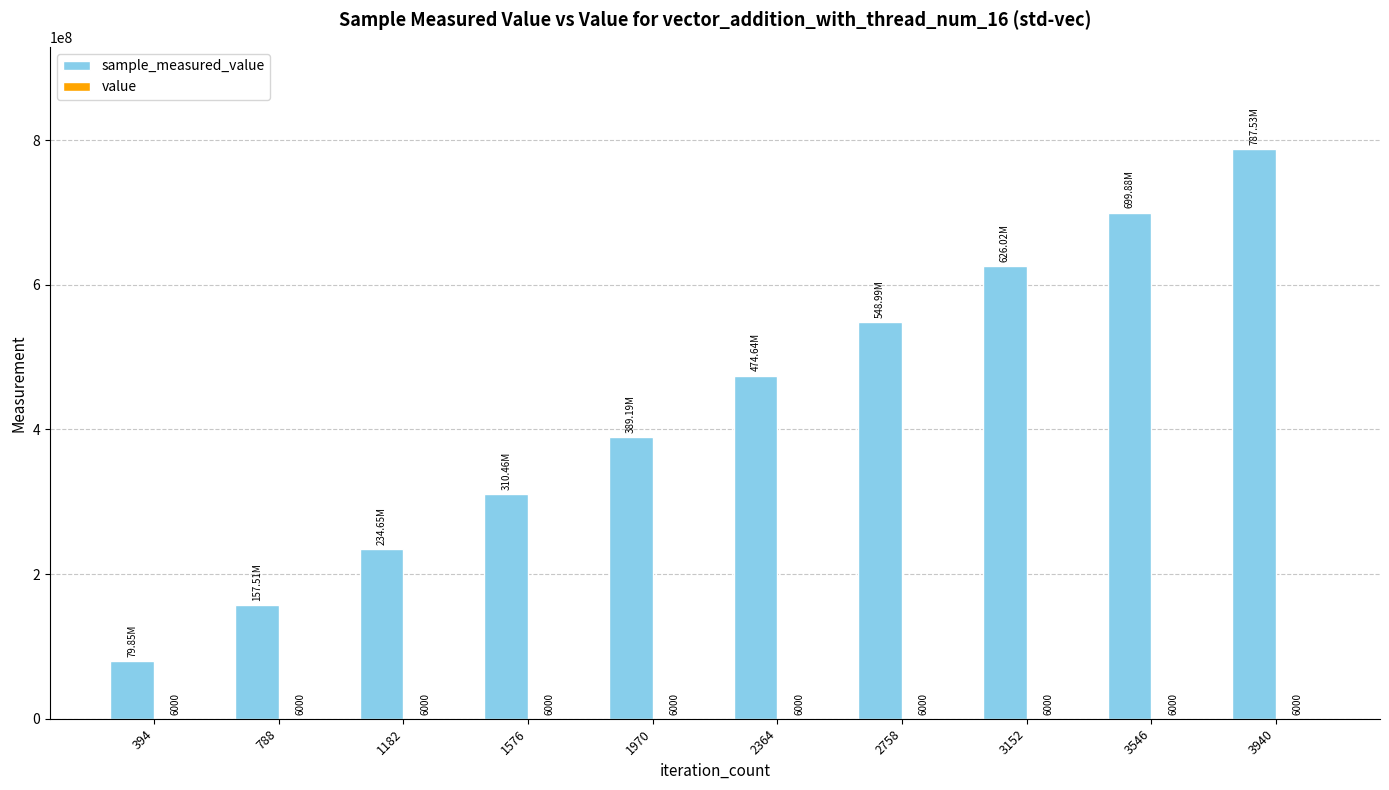

At which category is the sum across all series the highest?

3940